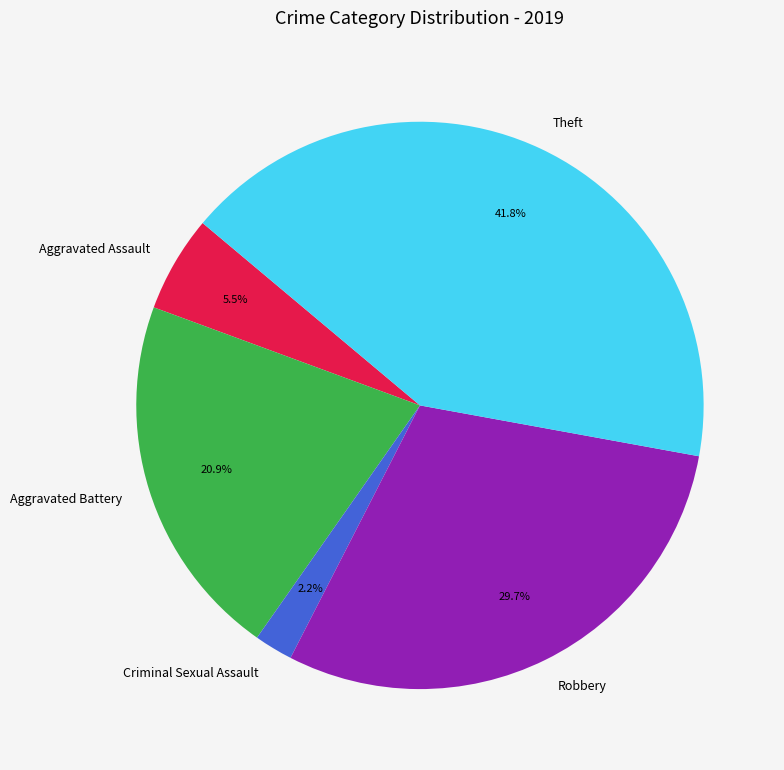

Between Aggravated Battery and Criminal Sexual Assault, which is larger?

Aggravated Battery